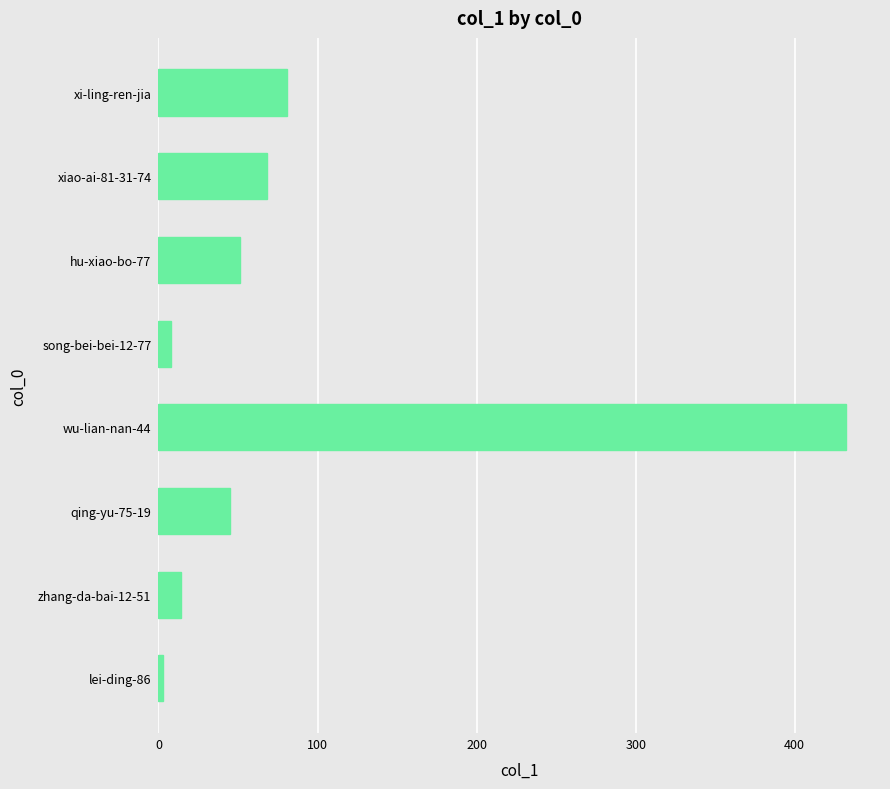

Reading top to bottom, extract all data points from this chart.

81	68	51	8	432	45	14	3